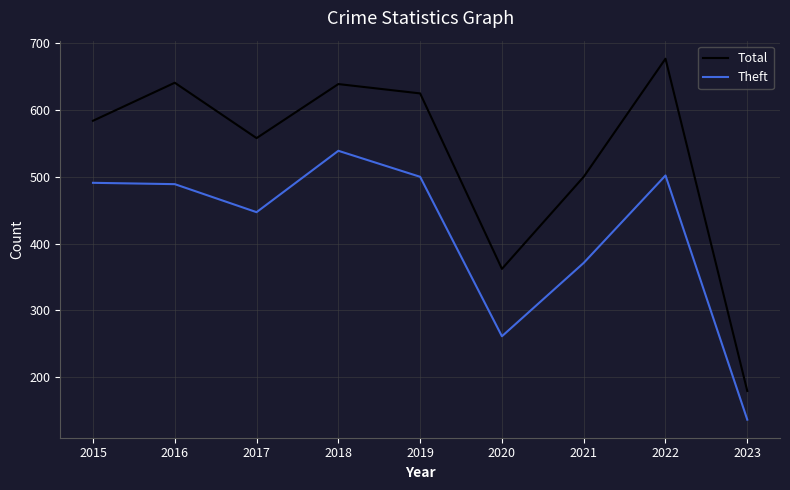

What is the approximate value of Theft at 2022, to the nearest 50?

500